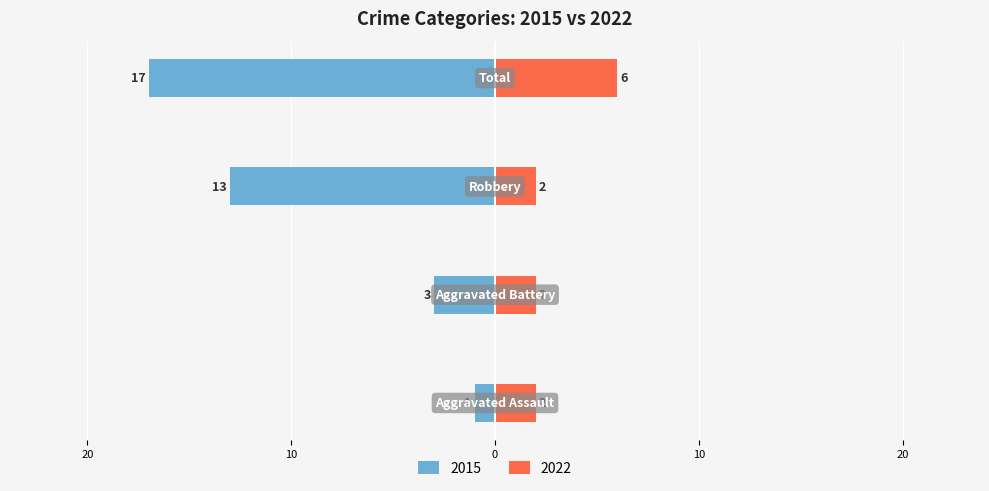

Which series has the widest spread of values?

Left (earlier years)